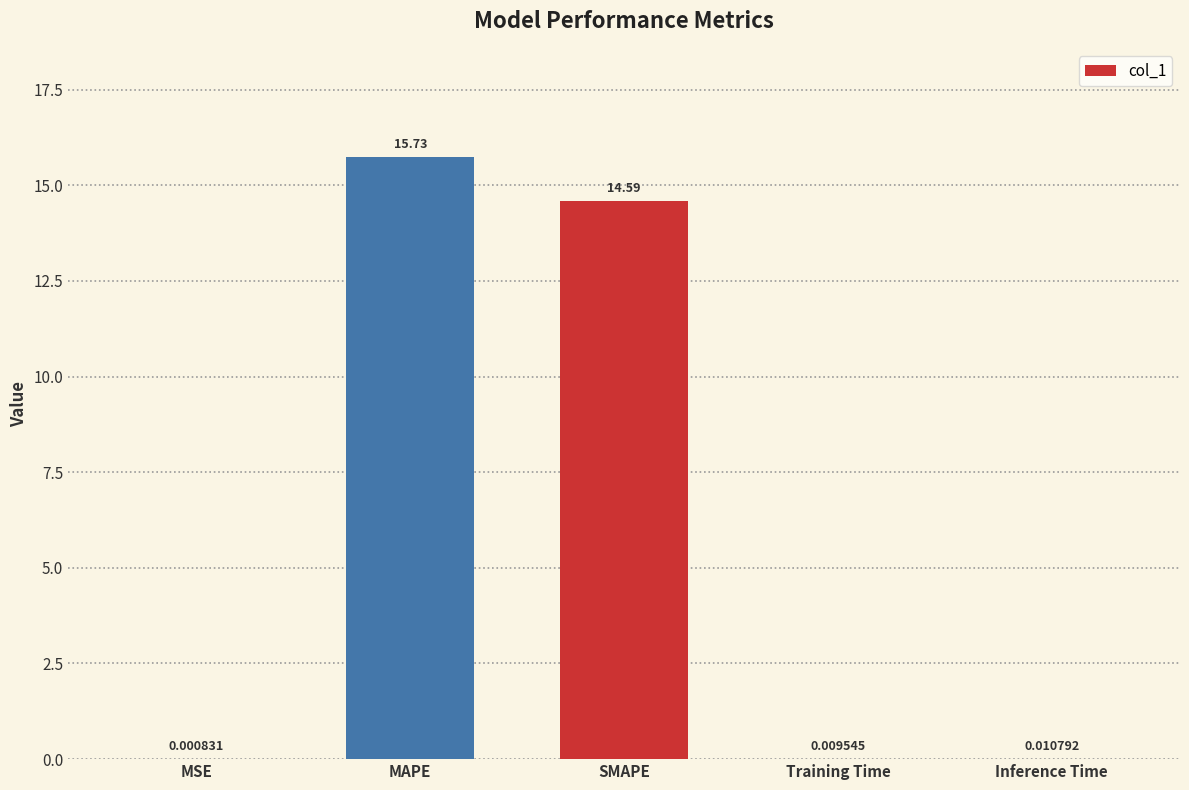

At which label is the value closest to 7?

Inference Time